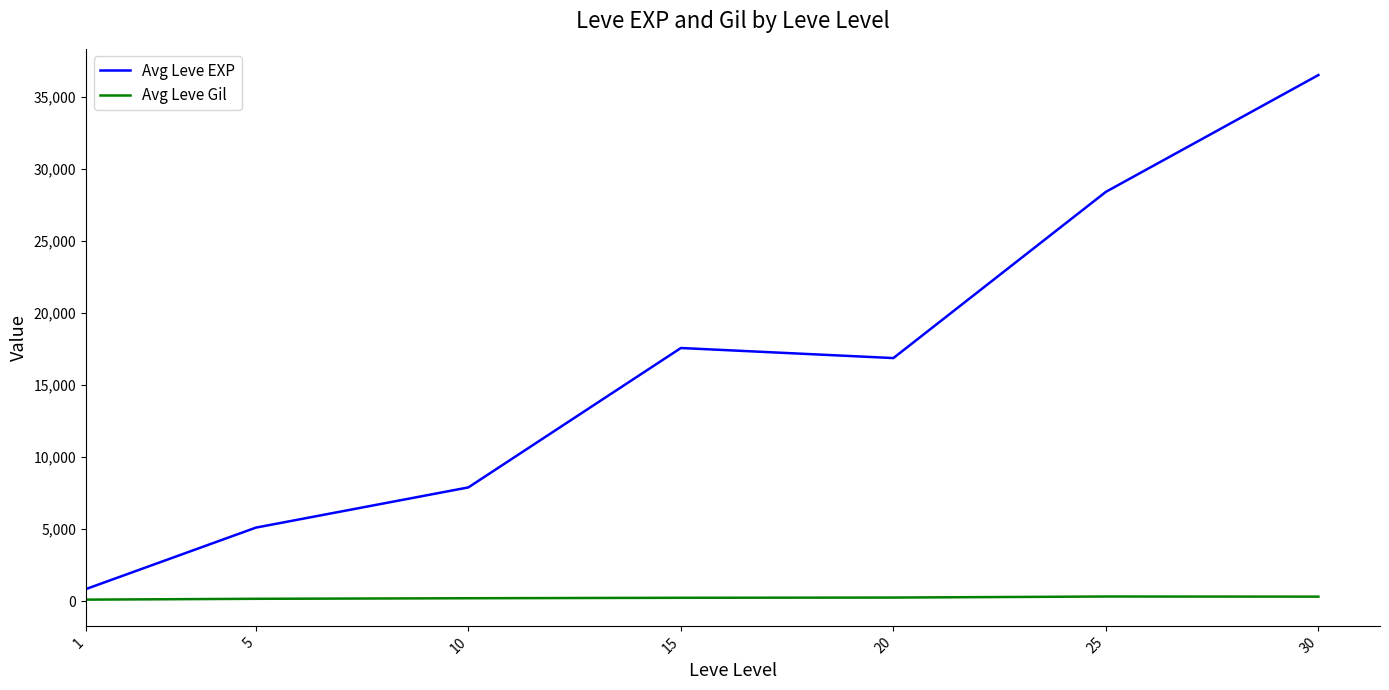

True or false: Avg Leve Gil and Avg Leve EXP intersect in this chart.

False